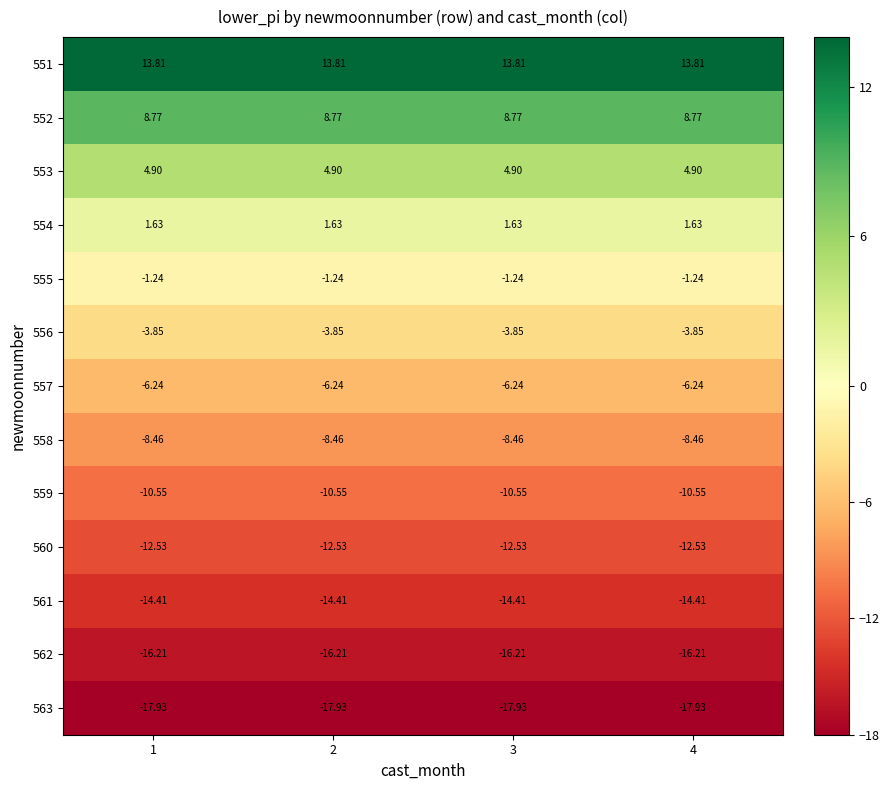

Is the value of 554 at 3 greater than the value of 553 at 1?

No